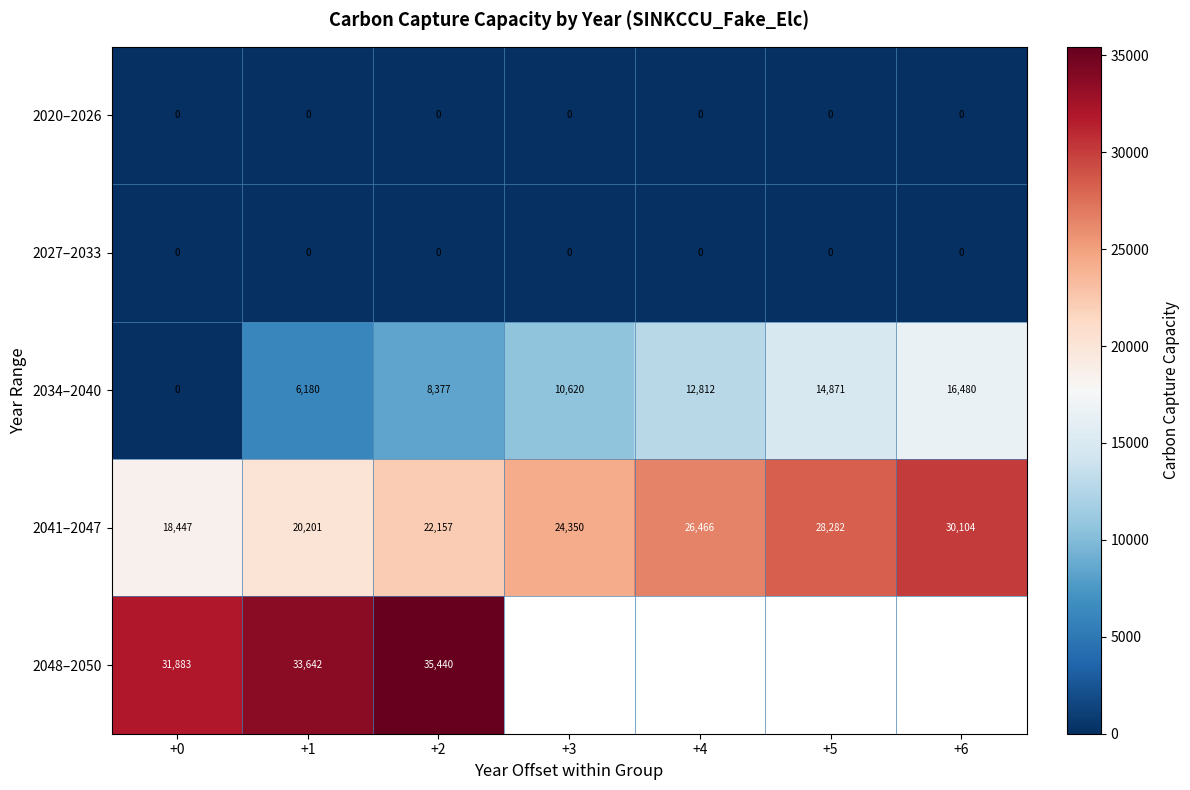

What is the difference between the maximum and second lowest values in the 2041–2047 series?

9903